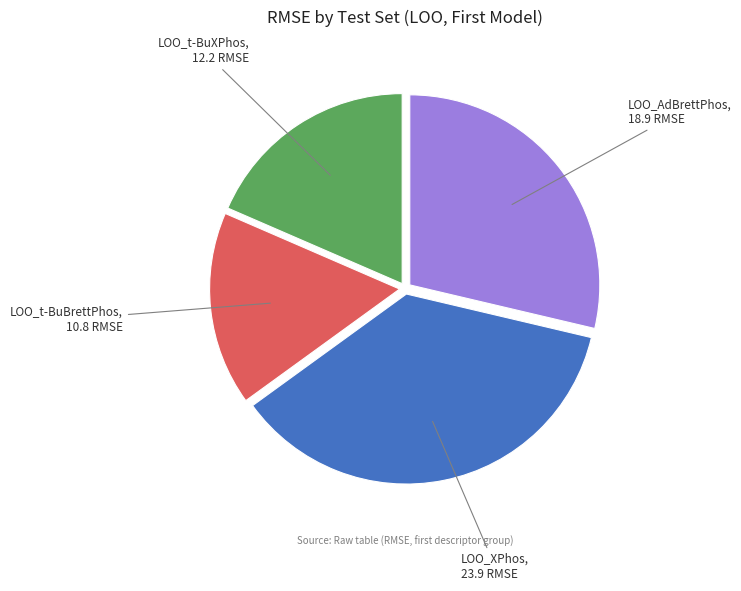

Is there any slice that represents more than half of the pie?

No